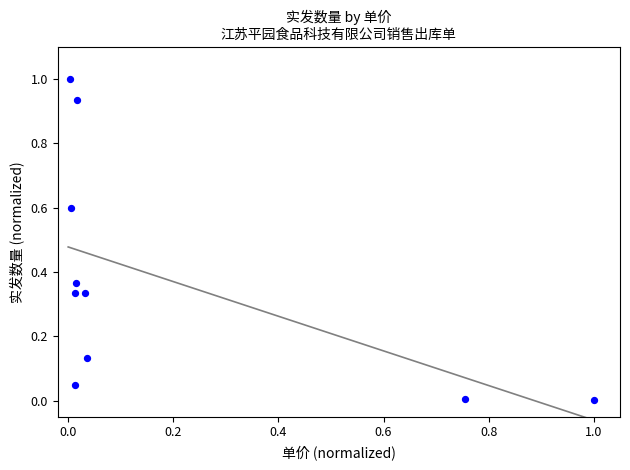

What is the range of X values (max minus min)?

1.0